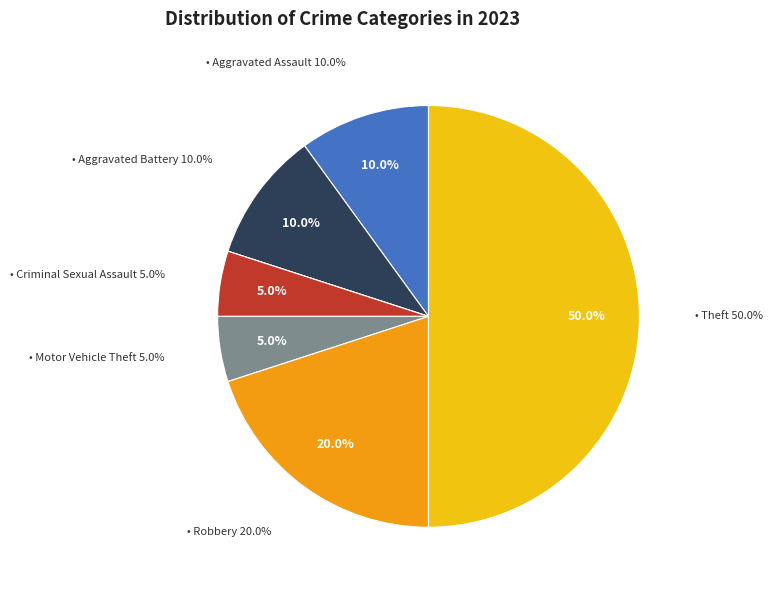

Is Aggravated Assault the majority of the pie?

No